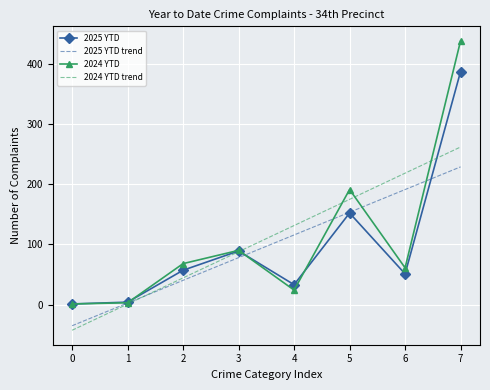

Is the value of 2024 YTD trend at 3 greater than the value of 2025 YTD at 0?

Yes